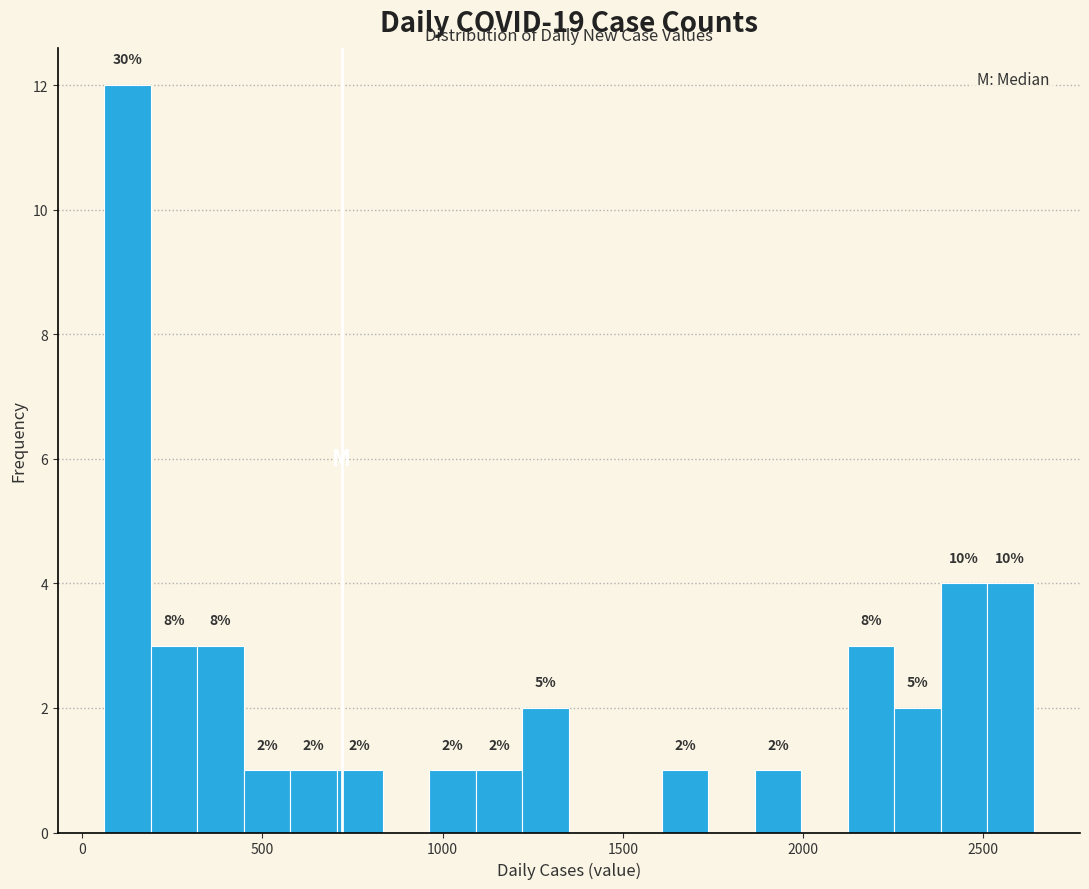

Read against the x-axis, roughly where is the centre of the tallest bar?

150